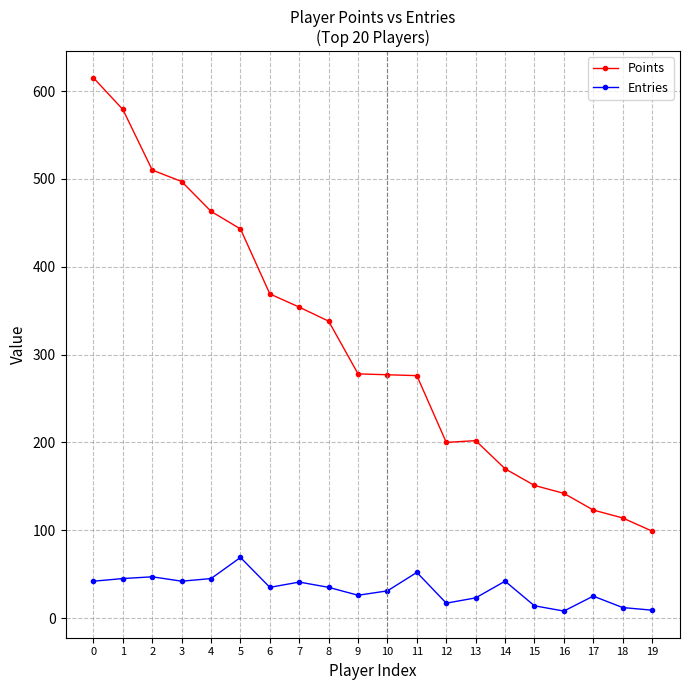

What is the sum of the Entries values at 0 and 1?

87